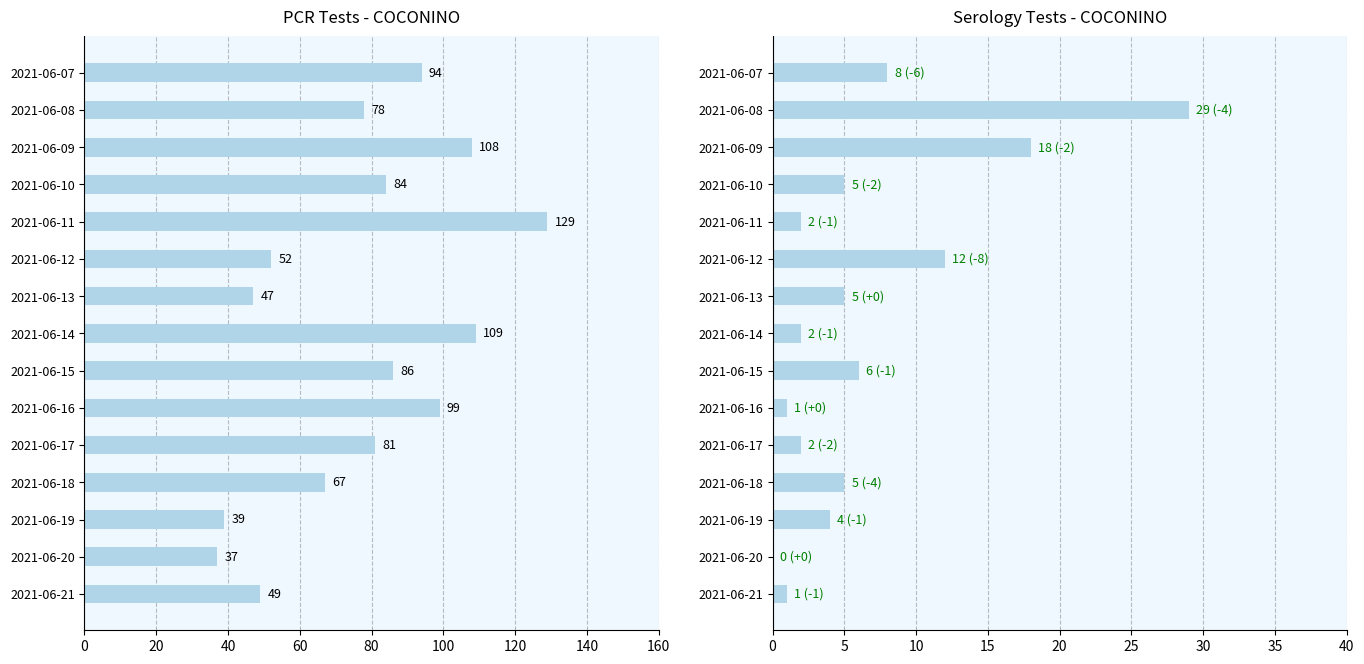

At 2021-06-14, list the series in order from smallest to largest.

ser_tests_COCONINO, pcr_tests_COCONINO